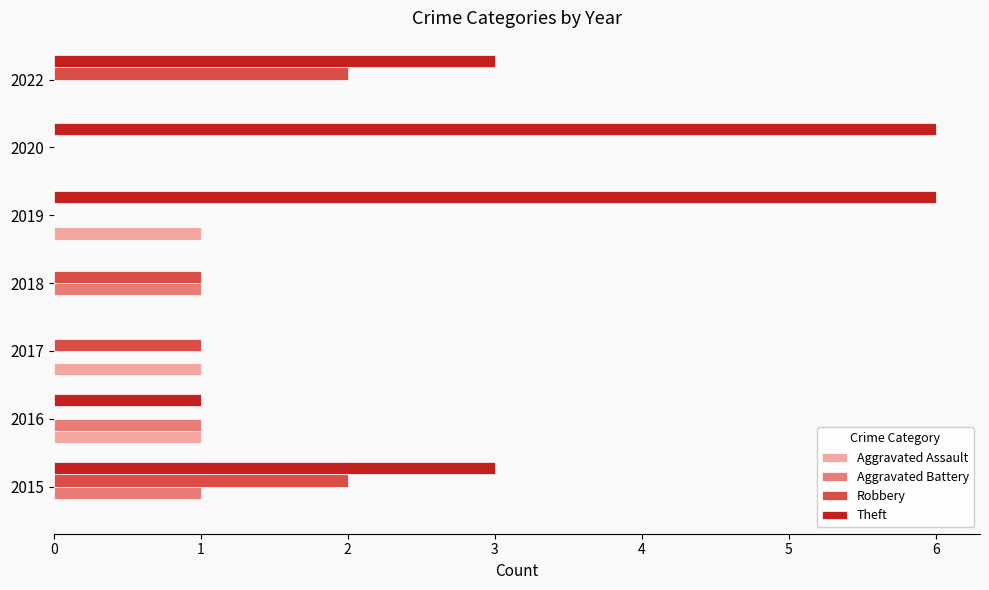

Between 2017 and 2020, which series saw the biggest shift?

Theft